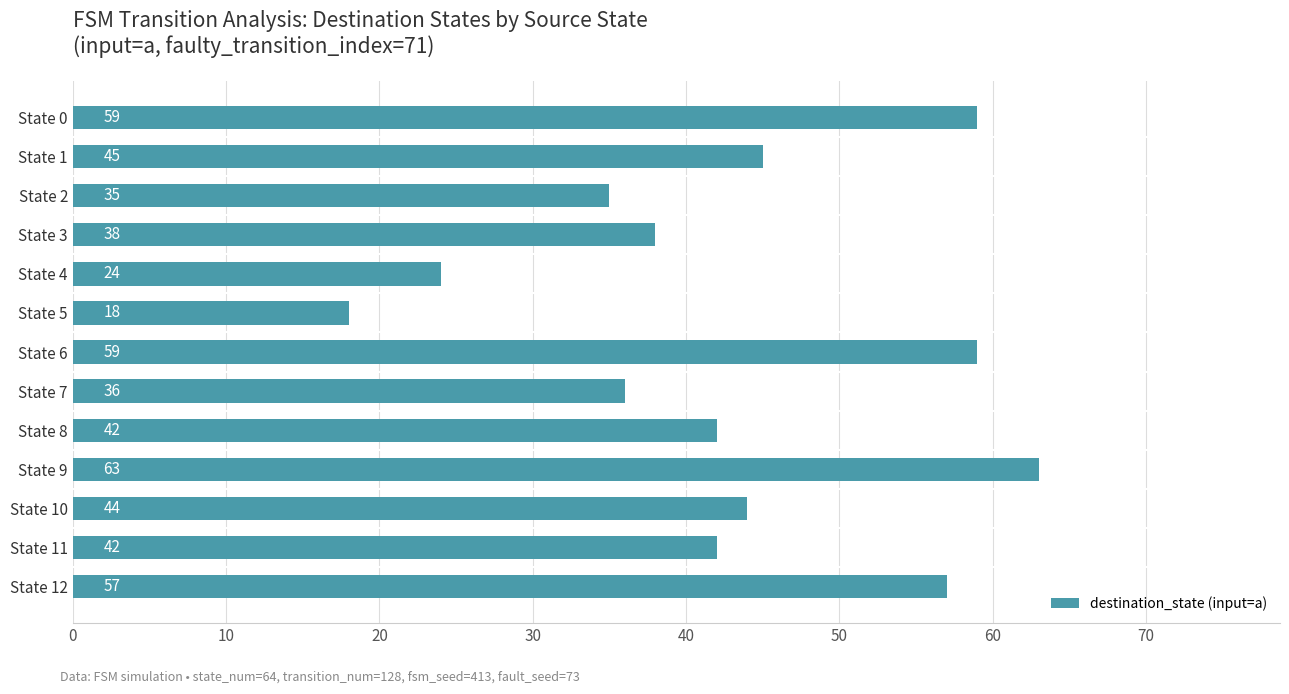

What is the difference between the values at State 8 and State 3?

4